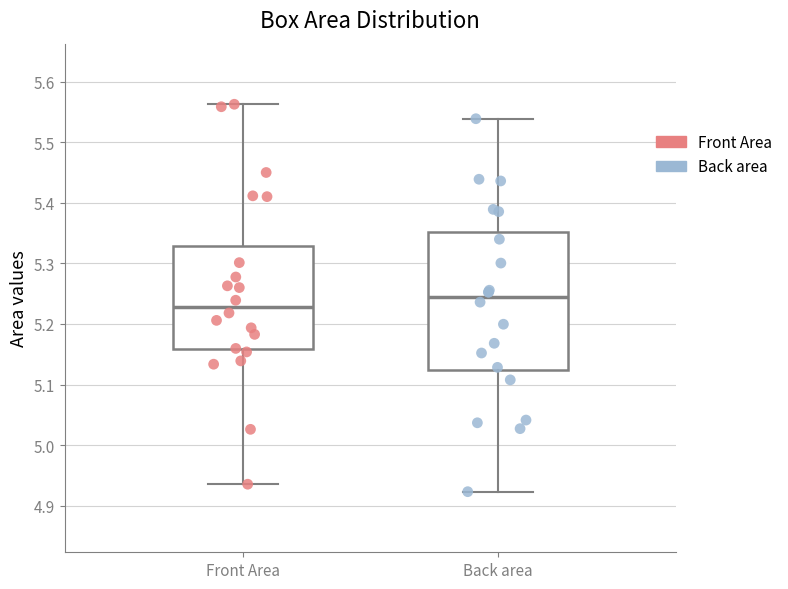

Which box's median line is the lowest?

Front Area